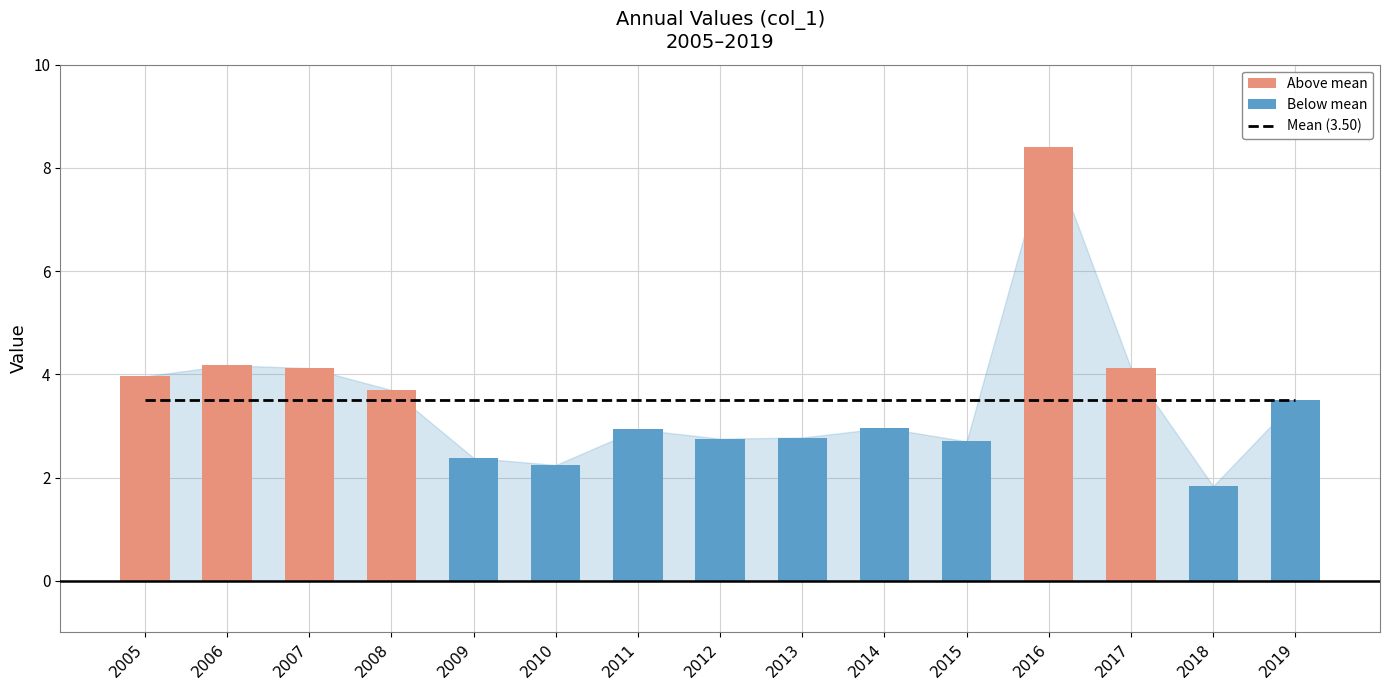

Which label corresponds to the smallest value in the chart?

2018